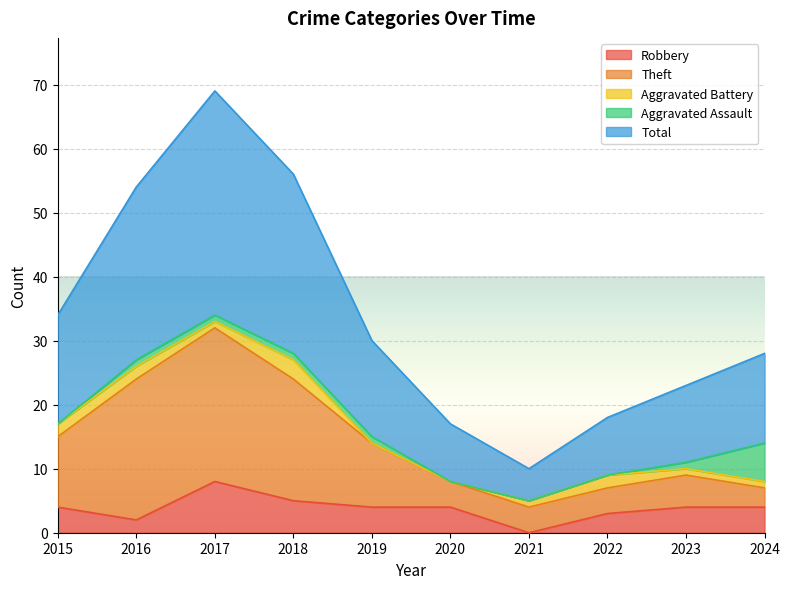

Is the value of Robbery at 2016 greater than the value of Total at 2024?

No